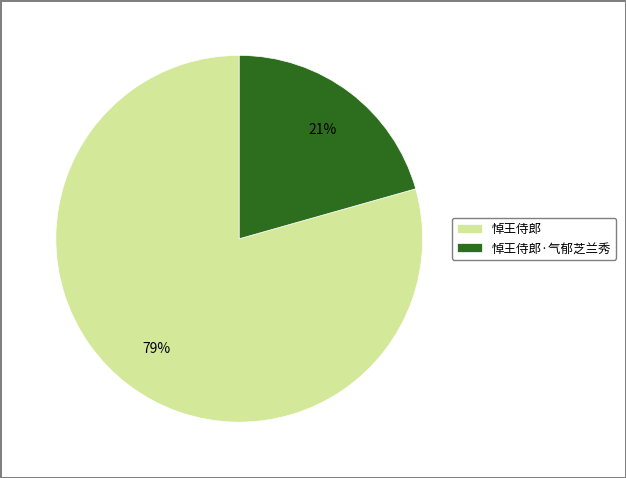

To the nearest percent, what percentage of the pie is 悼王侍郎?

79%